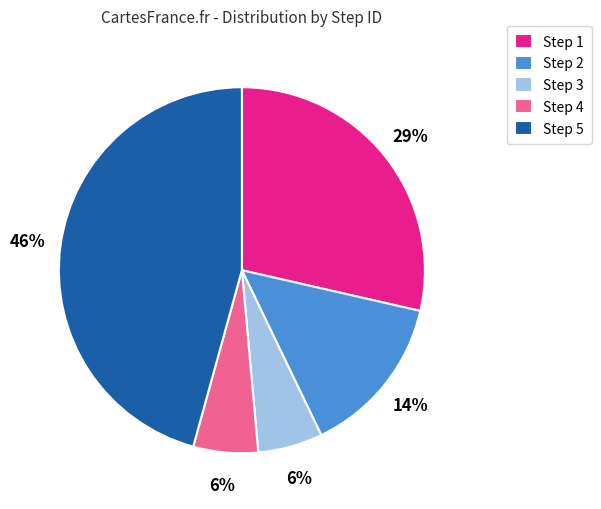

Which slice is the largest?

Step 5